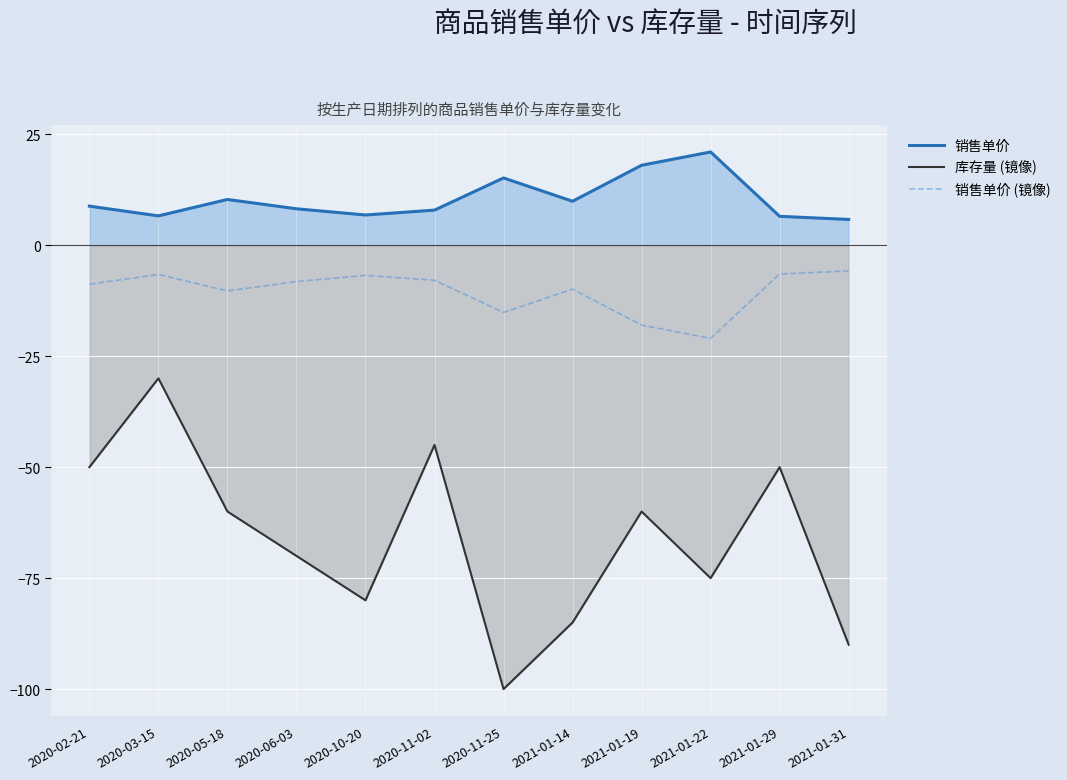

Reading right to left, what are all the values shown in this chart?

销售单价: 5.8	6.5	21.0	18.0	9.9	15.2	7.9	6.8	8.2	10.3	6.6	8.8
库存量 (镜像): -90.0	-50.0	-75.0	-60.0	-85.0	-100.0	-45.0	-80.0	-70.0	-60.0	-30.0	-50.0
销售单价 (镜像): -5.8	-6.5	-21.0	-18.0	-9.9	-15.2	-7.9	-6.8	-8.2	-10.3	-6.6	-8.8